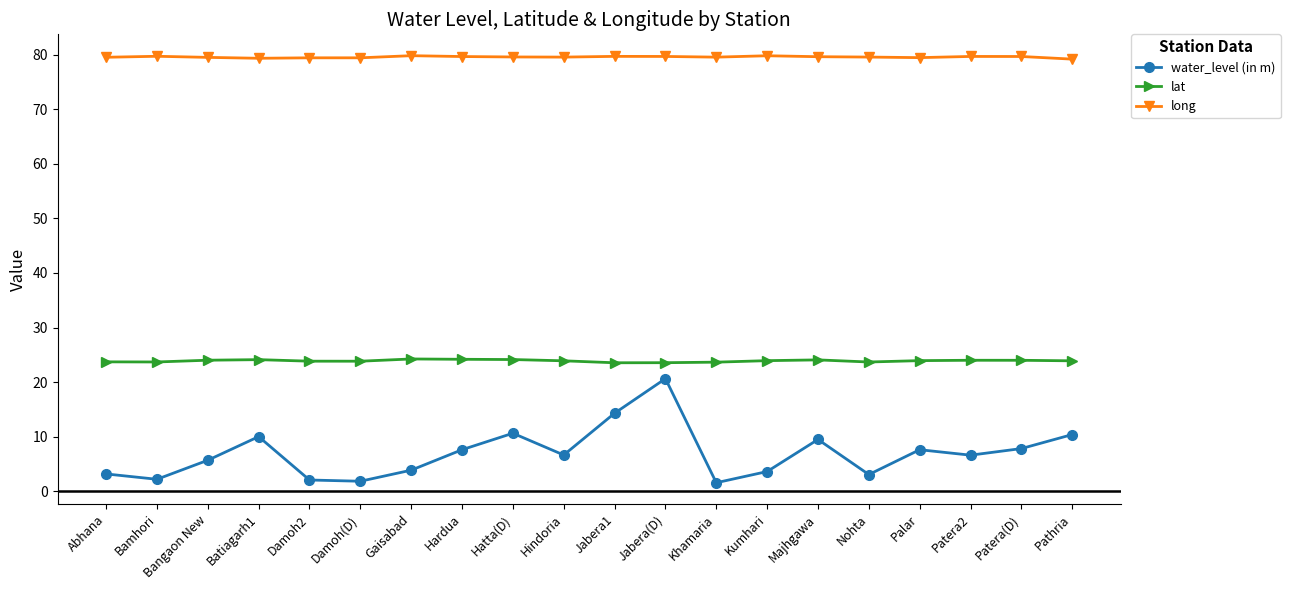

True or false: water_level (in m) has more than 0 interior local peaks.

True